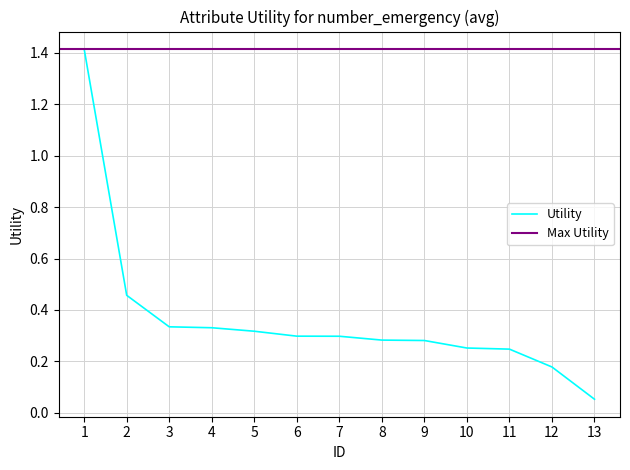

The chart shows a value of 0.3 at 6. True or false?

True